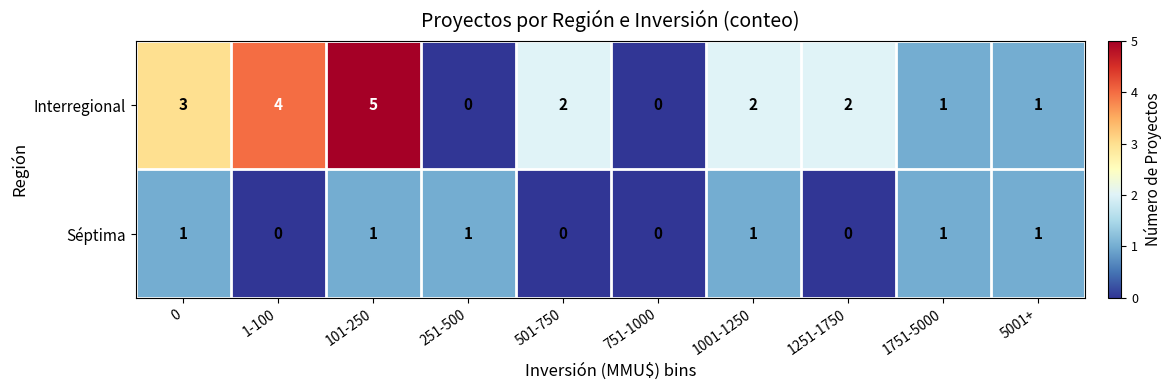

What is the sum of the Interregional values at 0 and 751-1000?

3